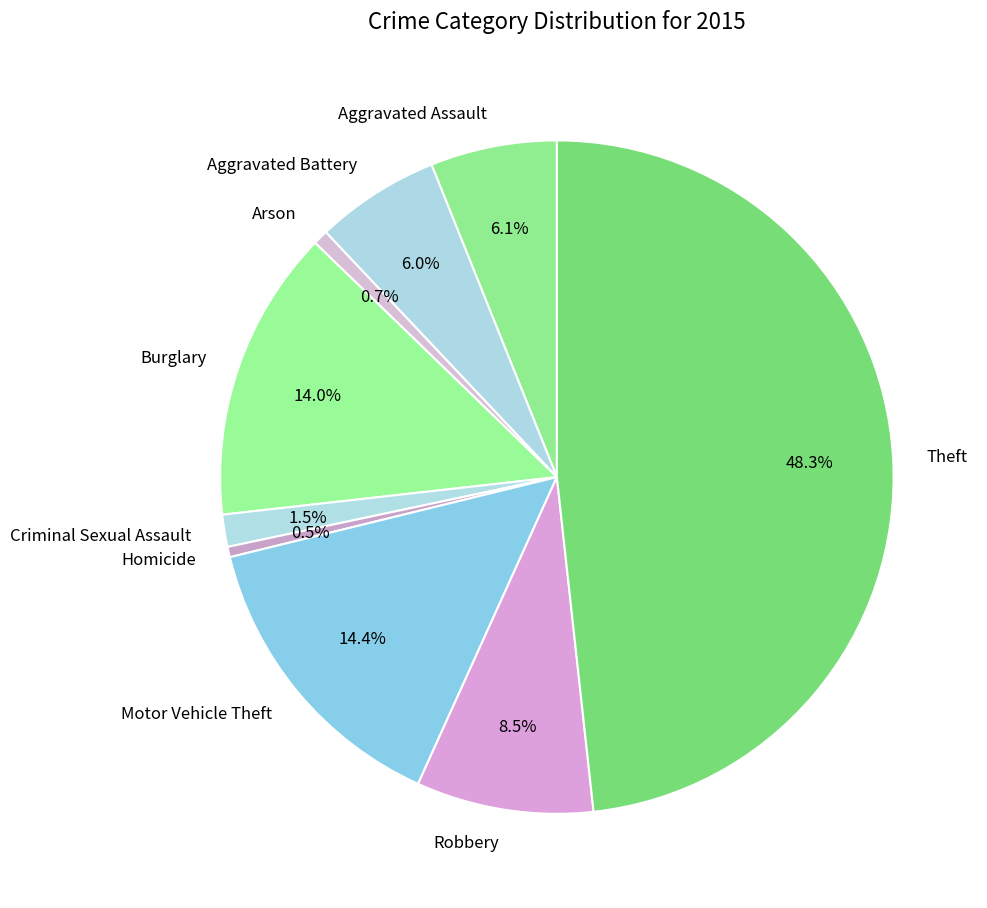

What is the ratio of the value at Robbery to the value at Aggravated Battery?

1.4